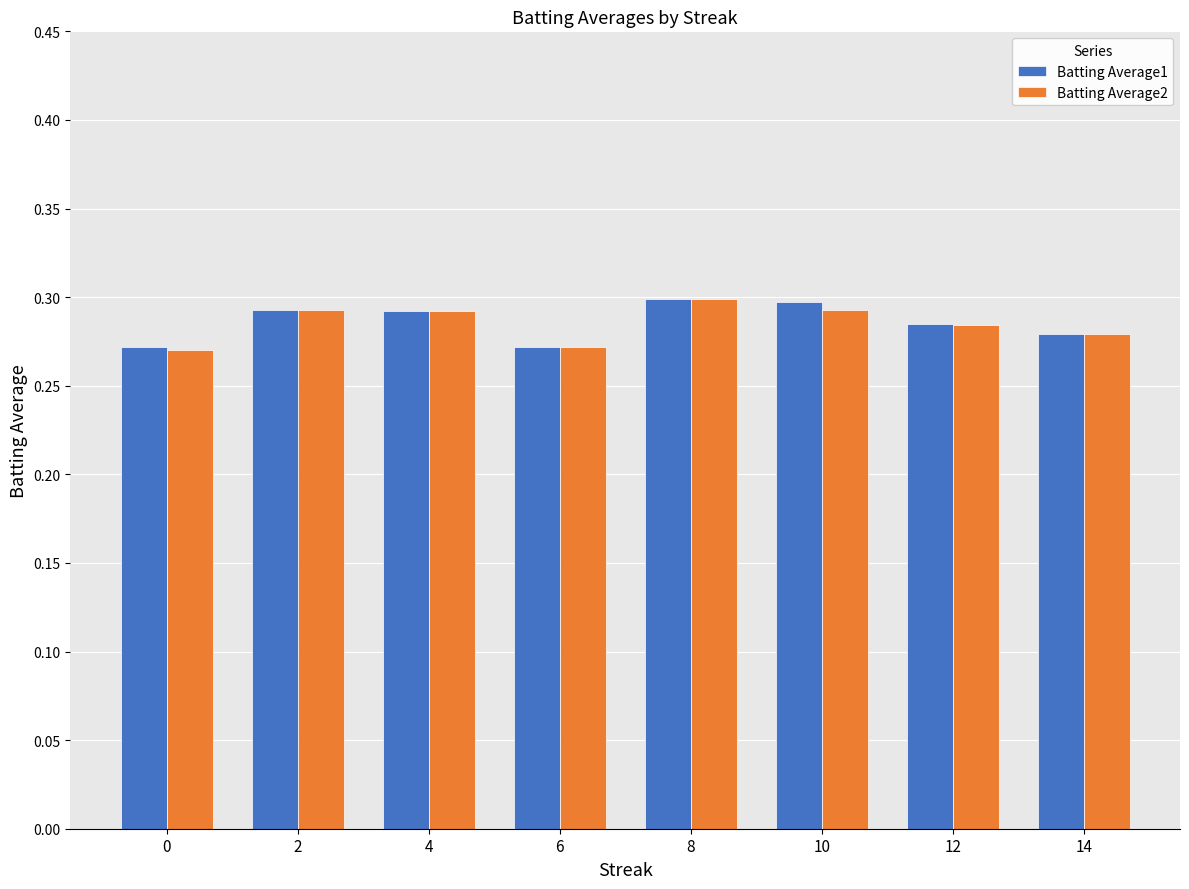

Which series changed the most between 0 and 10?

Batting Average1